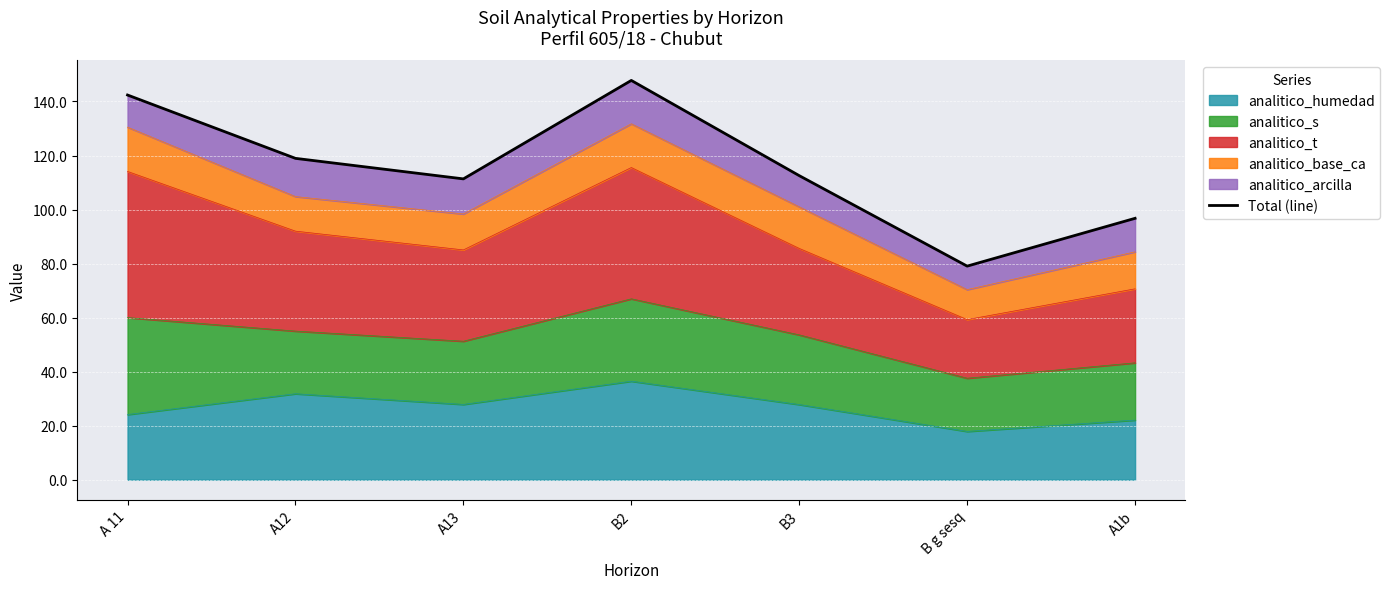

Rank the categories by value from highest to lowest.

B2, A 11, A12, B3, A13, A1b, B g sesq